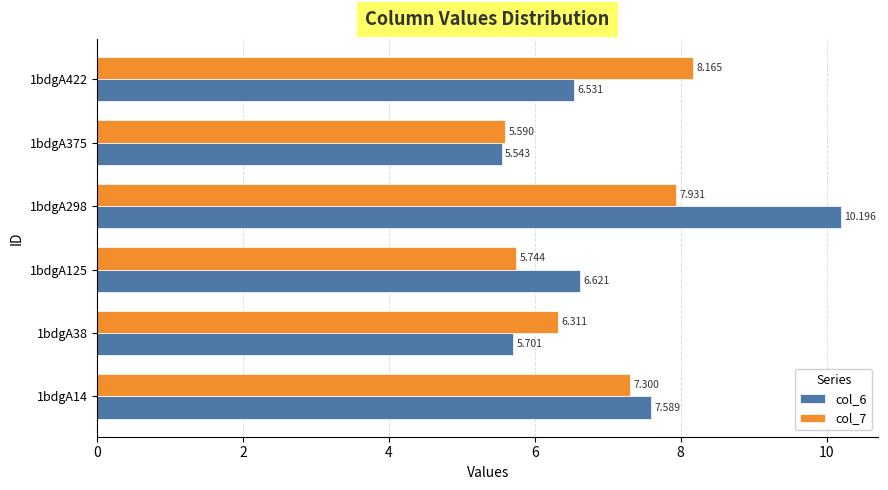

Is the value of col_7 at 1bdgA422 greater than the value of col_6 at 1bdgA14?

Yes